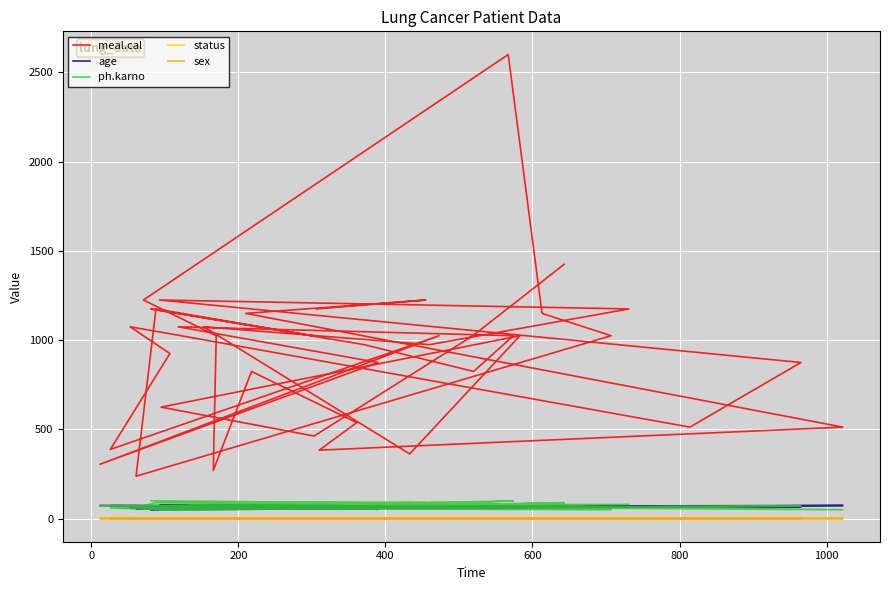

At how many categories does at least one series exceed 1478?

1